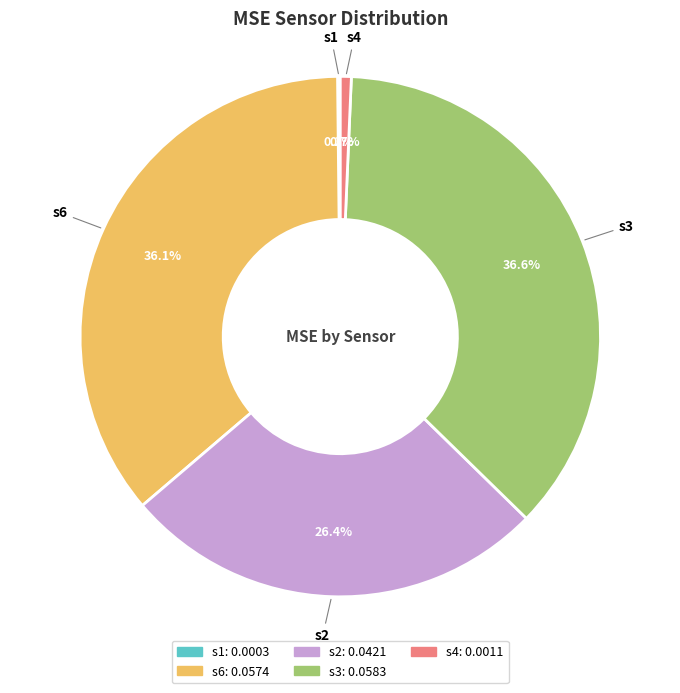

How much of the chart is everything except s3?

63.4%